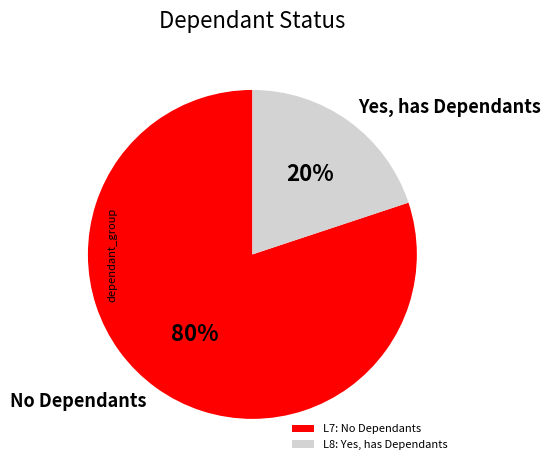

True or false: Yes, has Dependants accounts for 20% of the total.

True